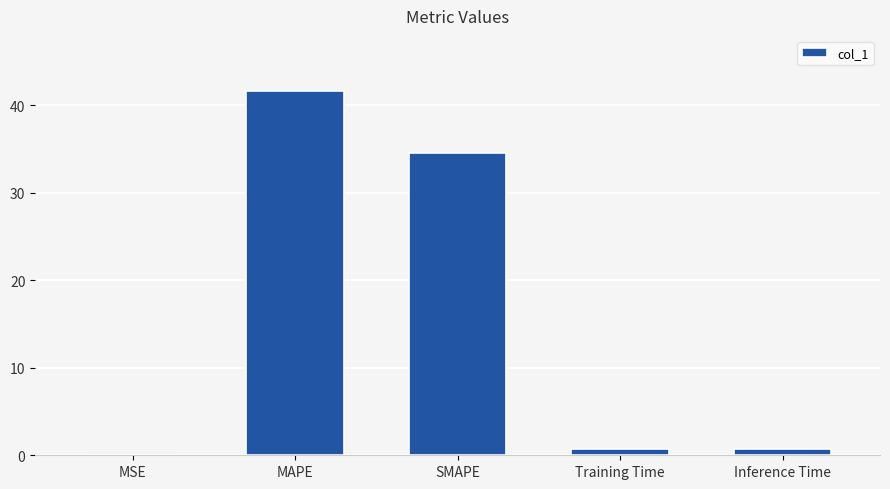

The value at SMAPE is 34.5. True or false?

True